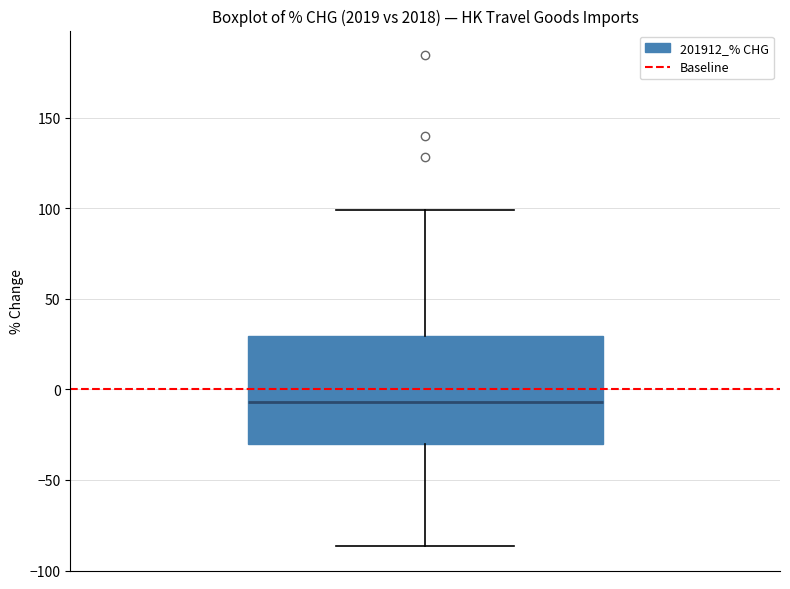

Transcribe this box plot: give where the median line is, the range the box spans, and where the two whiskers end, as read against the y-axis. The values are not printed on the chart, so give them approximately, as read against the axis.

median -5, box -30 to 30, whiskers -85 to 100